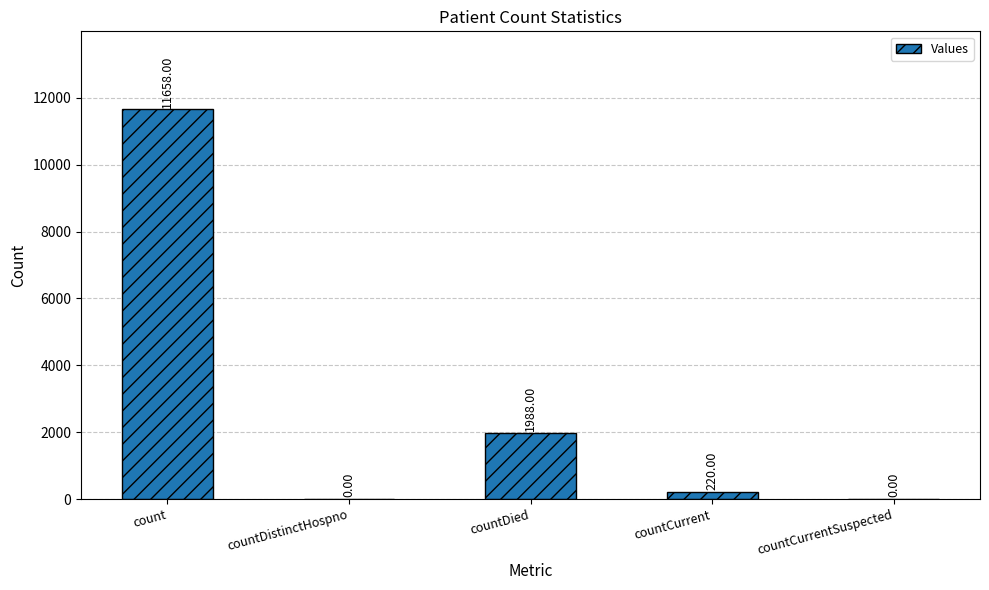

Is it true that the value at count is 11658?

True